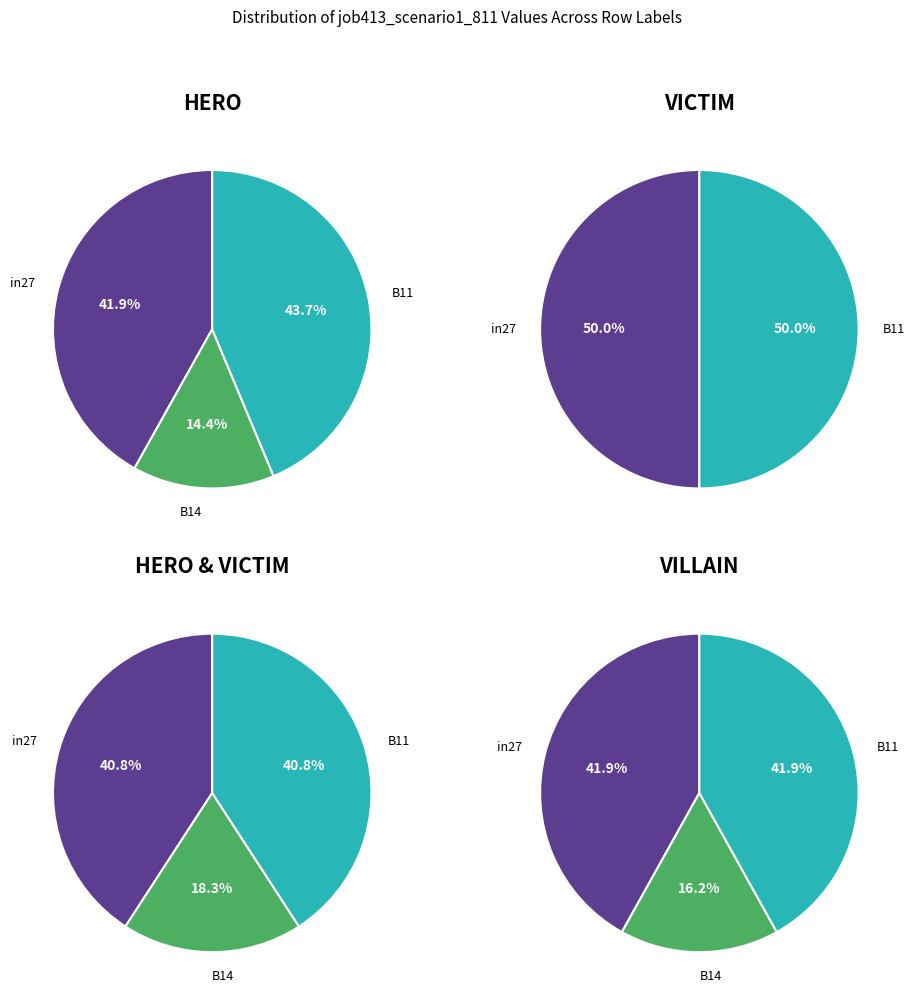

What is the smallest slice in the pie chart?

B14